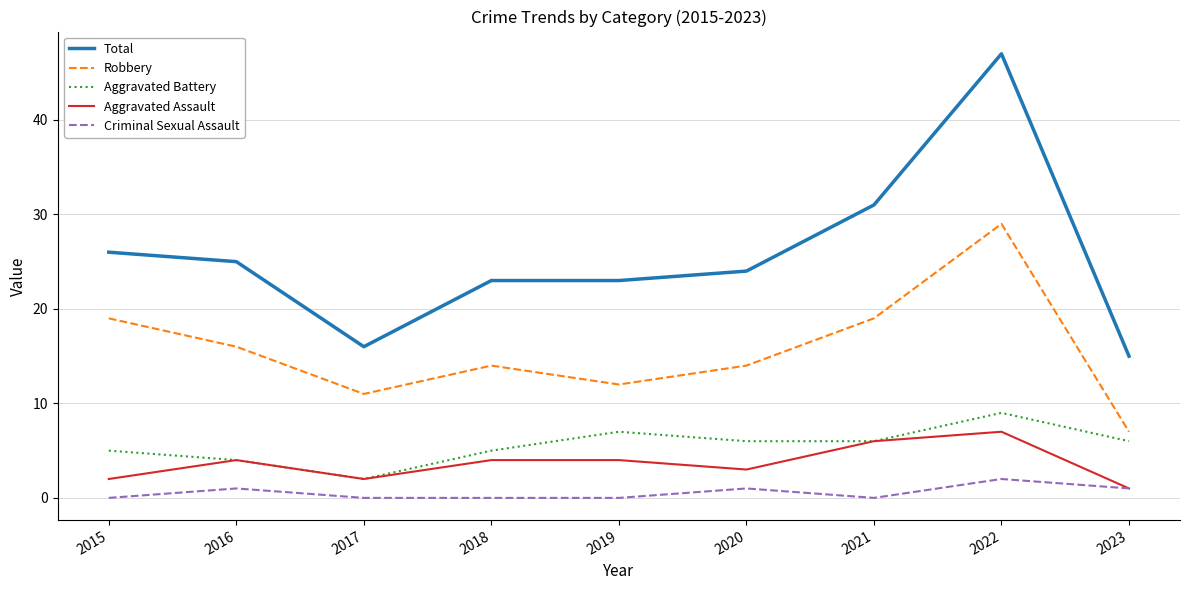

What is the average value of the Robbery series?

16